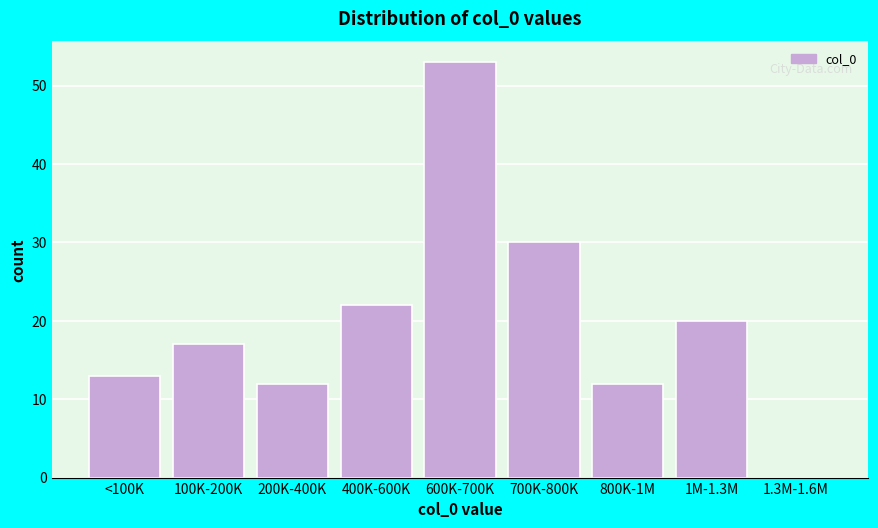

Reading right to left, what are all the values shown in this chart?

1.3M-1.6M=0	1M-1.3M=20	800K-1M=12	700K-800K=30	600K-700K=53	400K-600K=22	200K-400K=12	100K-200K=17	<100K=13